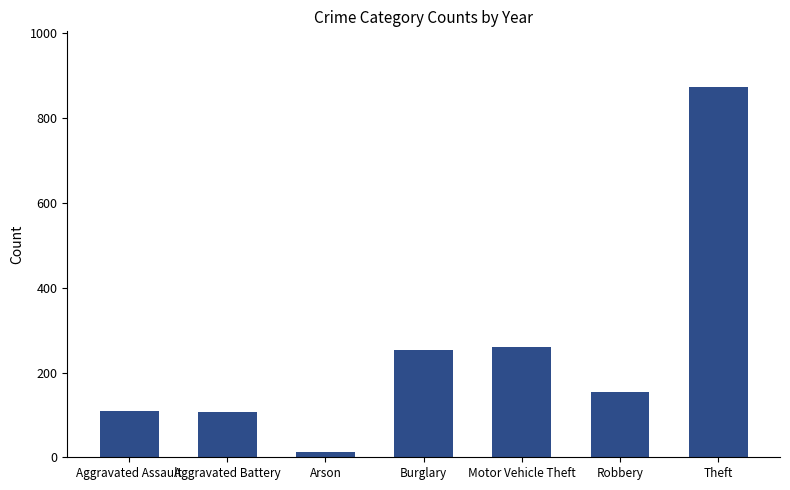

Which category has the highest value across all series?

Theft